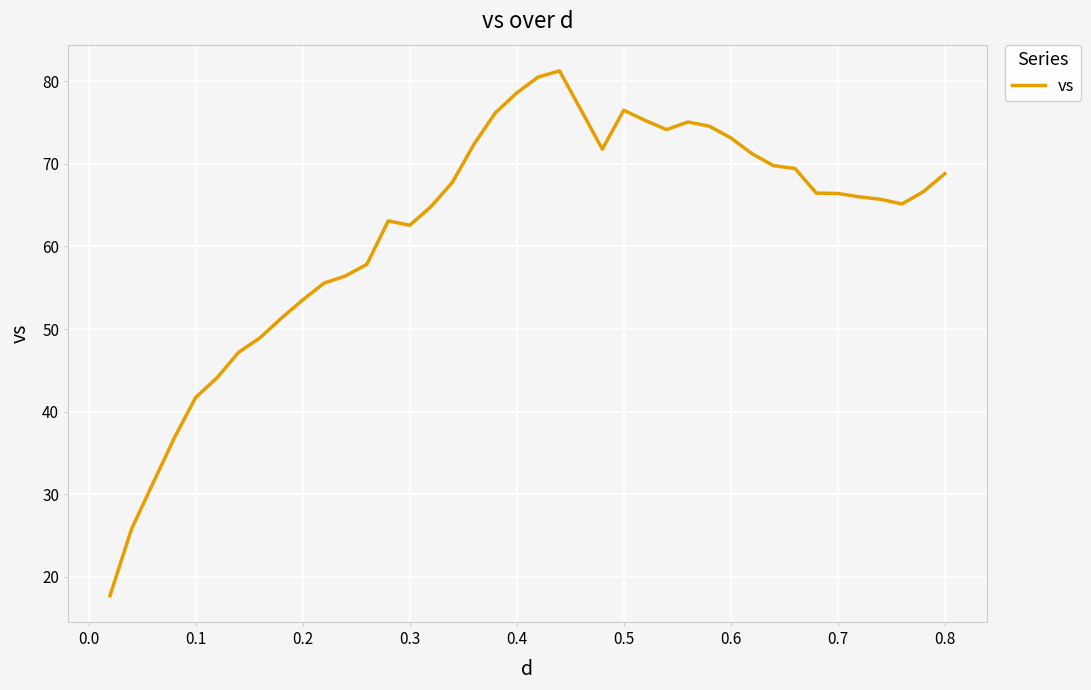

What is the difference between the maximum and minimum values?

63.5